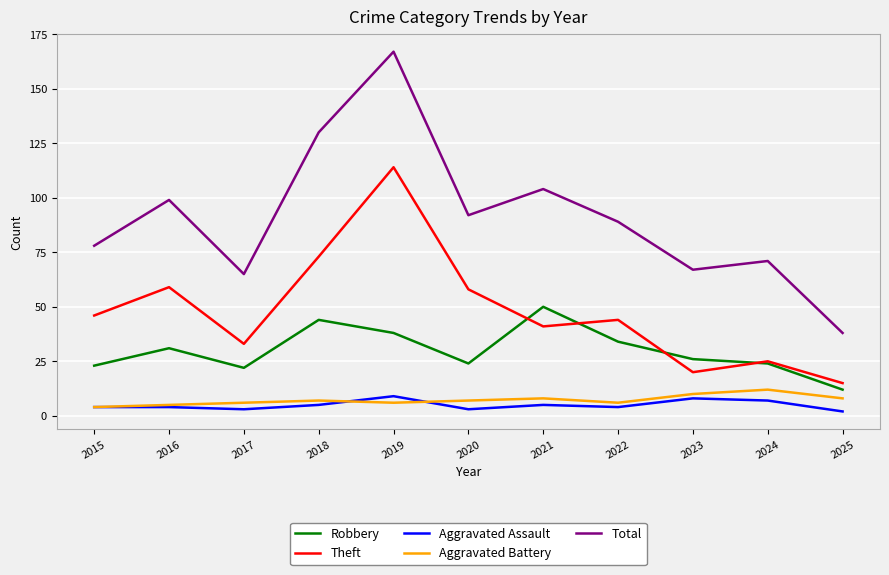

What is the average value of the Theft series?

48